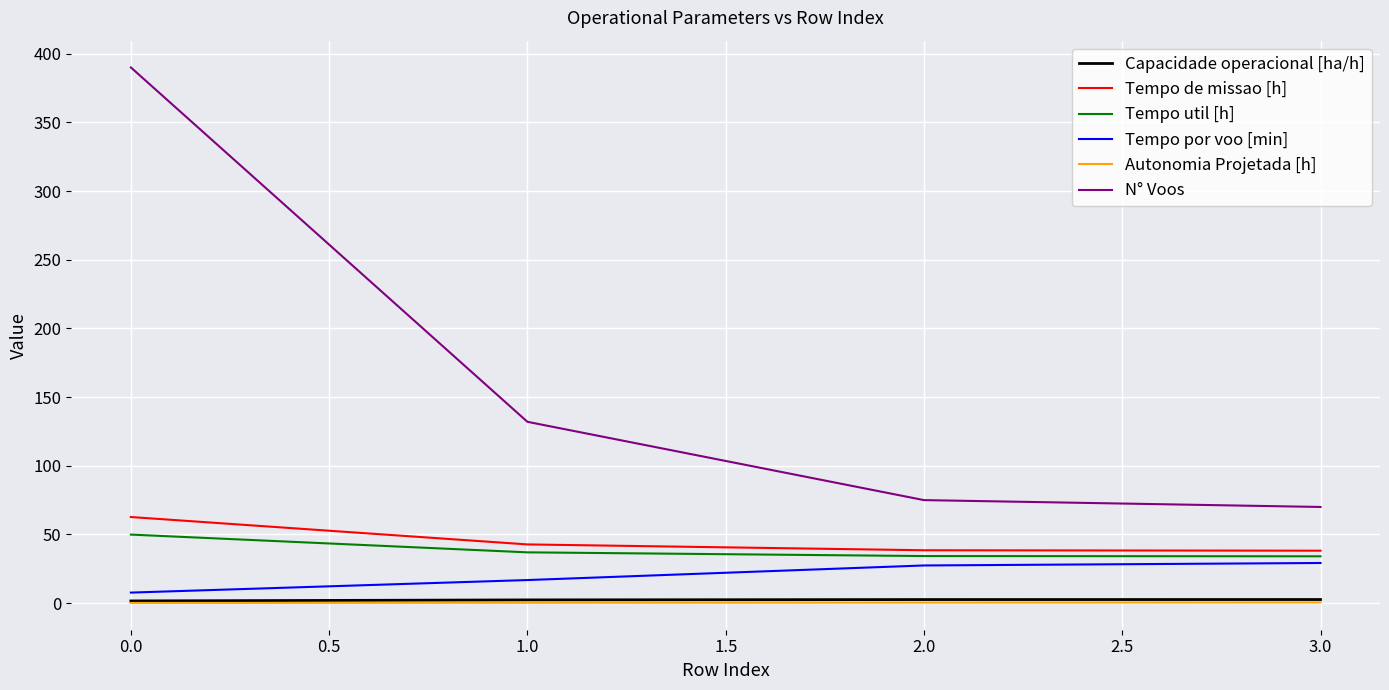

What is the maximum value shown in the chart?

390.0